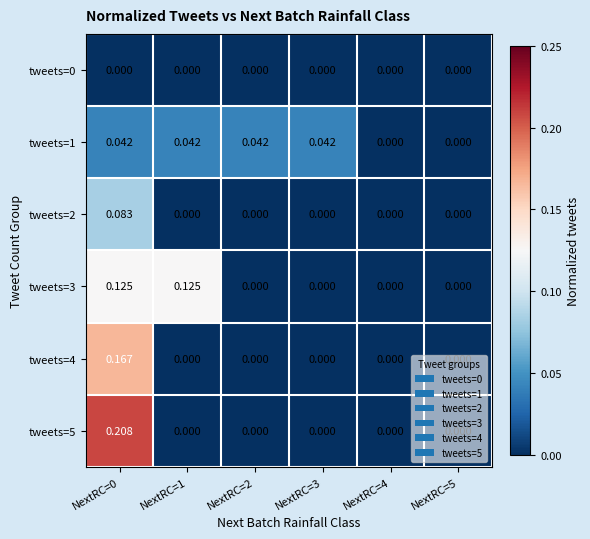

Is the value of tweets=2 at NextRC=4 greater than the value of tweets=3 at NextRC=1?

No